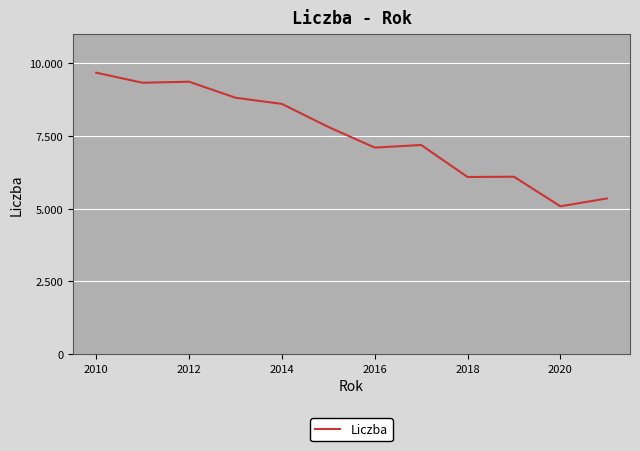

Reading right to left, what are all the values shown in this chart?

5354	5085	6102	6092	7193	7104	7814	8606	8818	9369	9333	9679